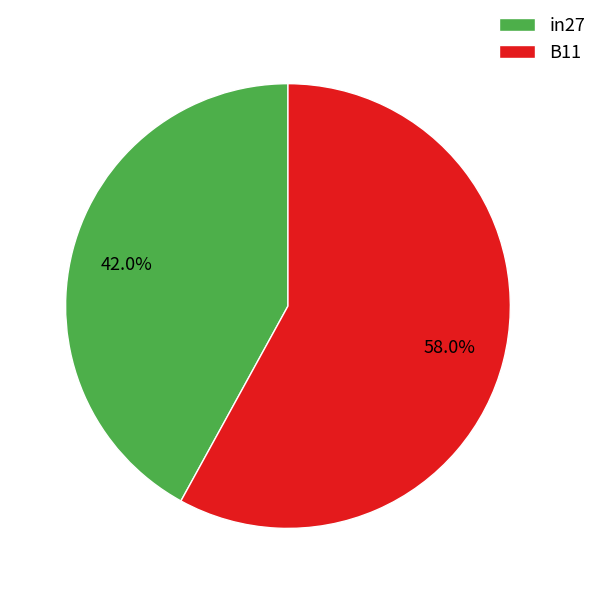

Approximately how many times larger is the value at B11 compared to in27?

1.4